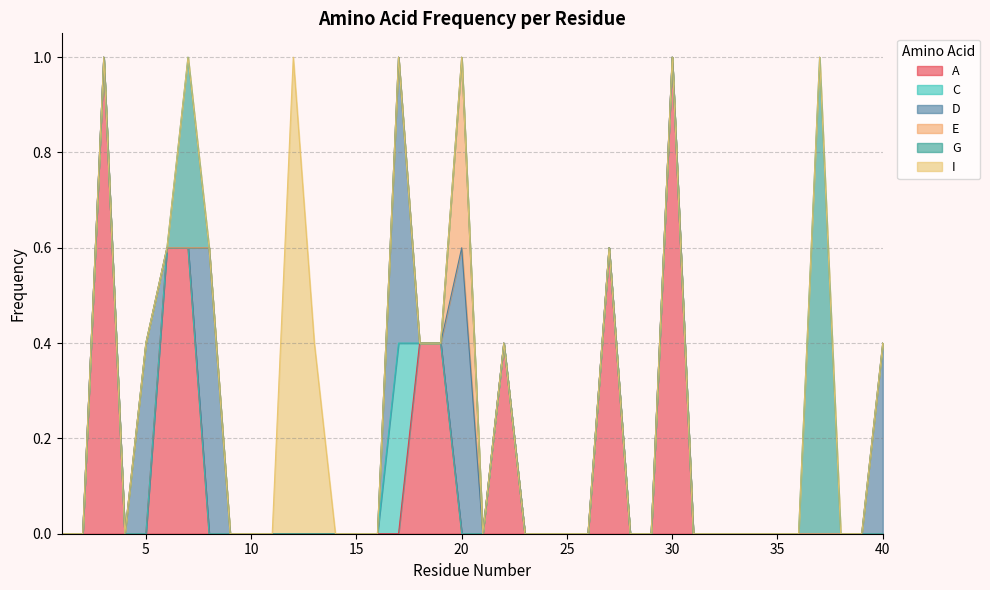

How many lines are shown in the chart?

6